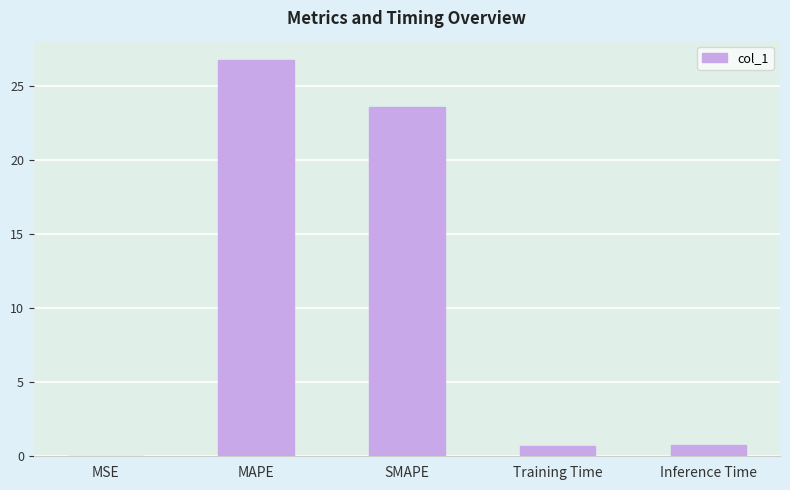

What is the sum of all values?

51.8